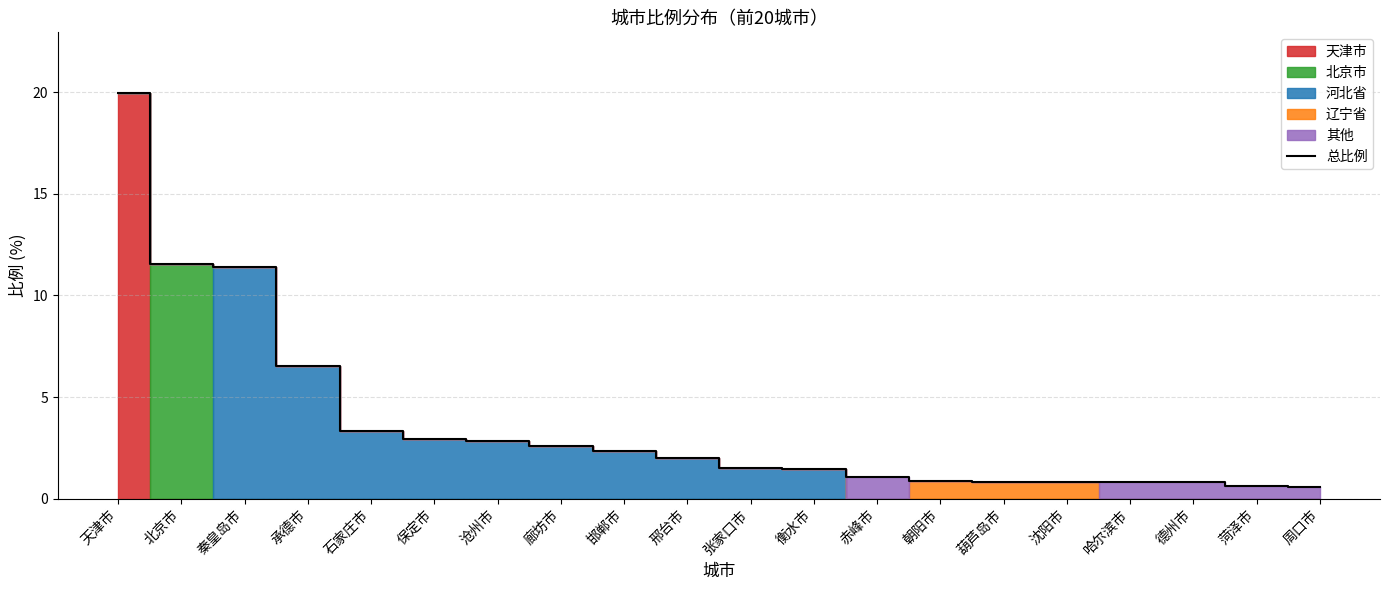

Reading left to right, list all the values displayed in this chart.

天津市=20.0	北京市=11.6	秦皇岛市=11.4	承德市=6.5	石家庄市=3.3	保定市=3.0	沧州市=2.8	廊坊市=2.6	邯郸市=2.4	邢台市=2.0	张家口市=1.5	衡水市=1.5	赤峰市=1.1	朝阳市=0.9	葫芦岛市=0.8	沈阳市=0.8	哈尔滨市=0.8	德州市=0.8	菏泽市=0.6	周口市=0.6